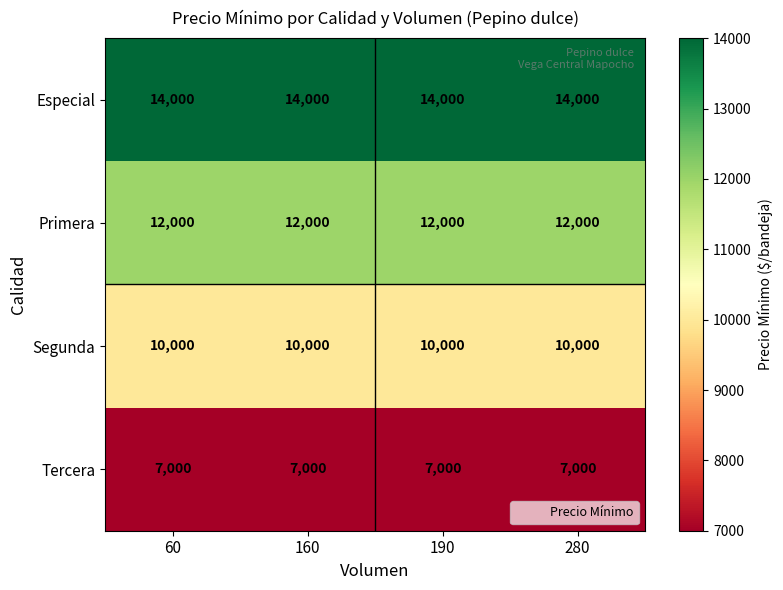

Rank the series at 280 from highest to lowest value.

Especial, Primera, Segunda, Tercera